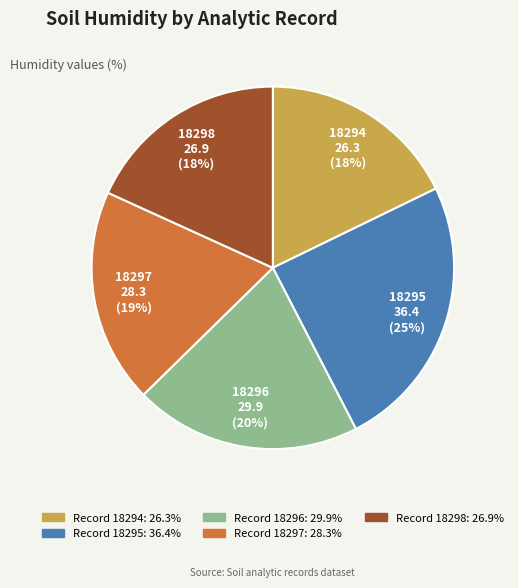

Does any single category account for the majority?

No